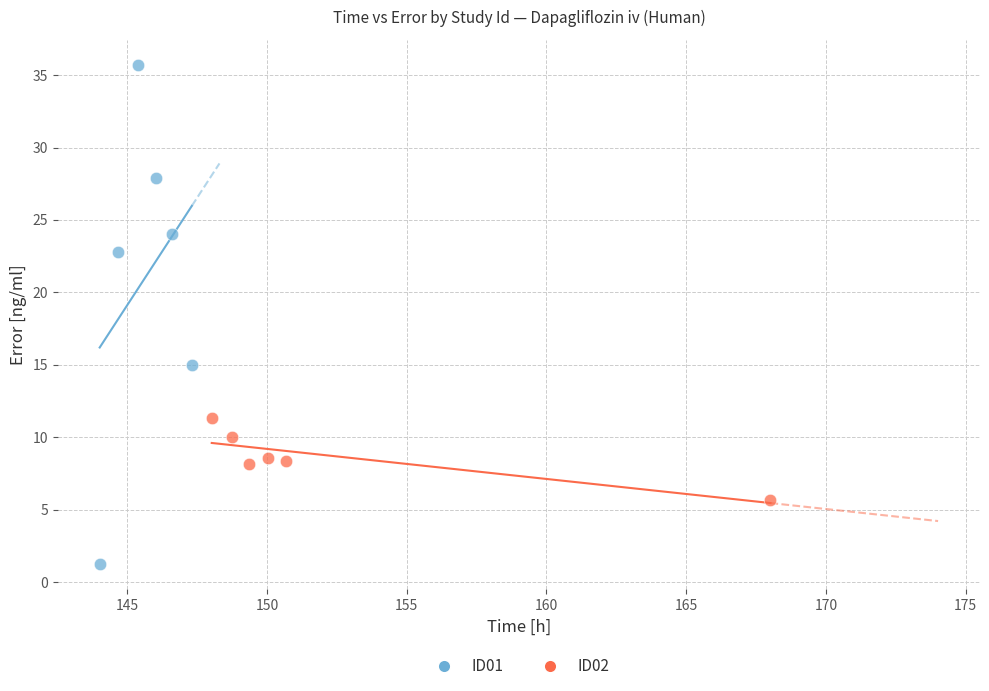

What are all the series names shown in the legend?

ID01, ID02